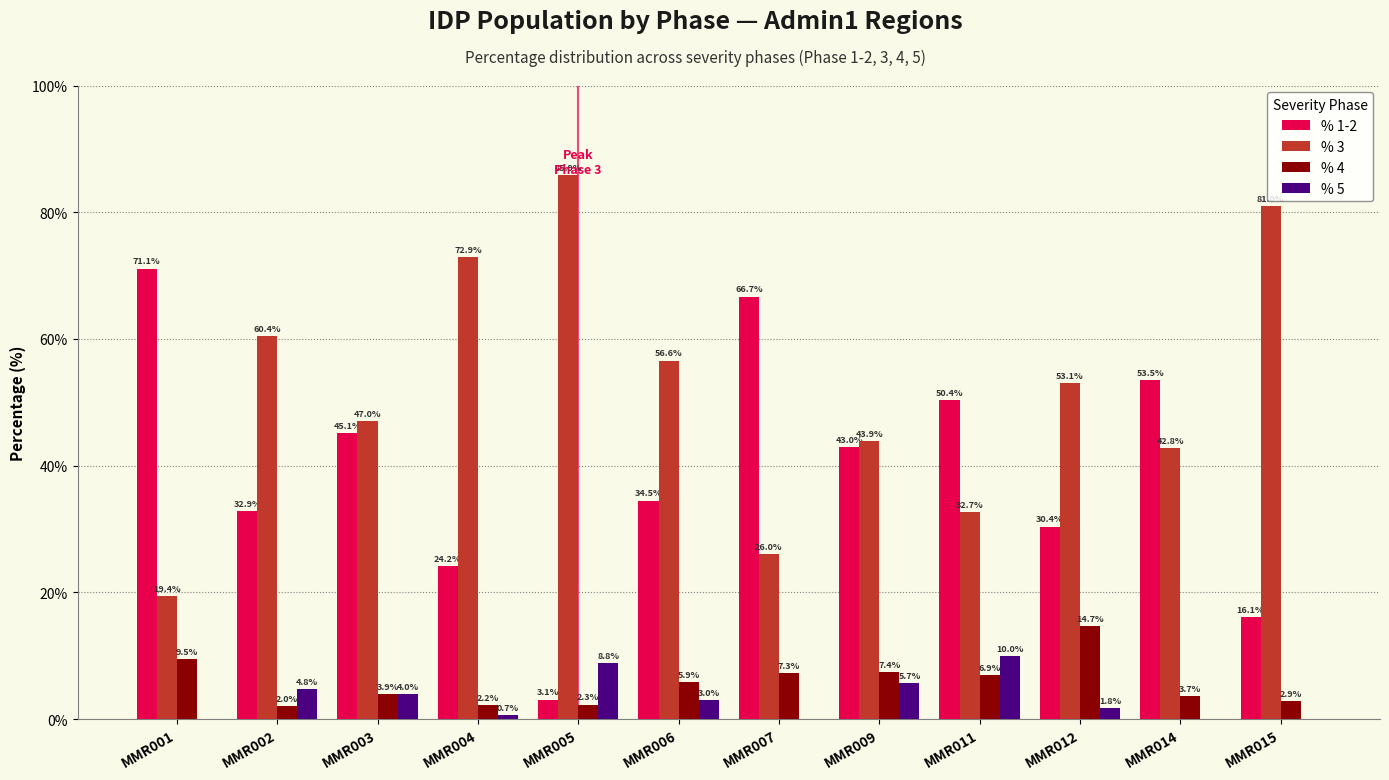

What is the greatest value displayed?

85.9